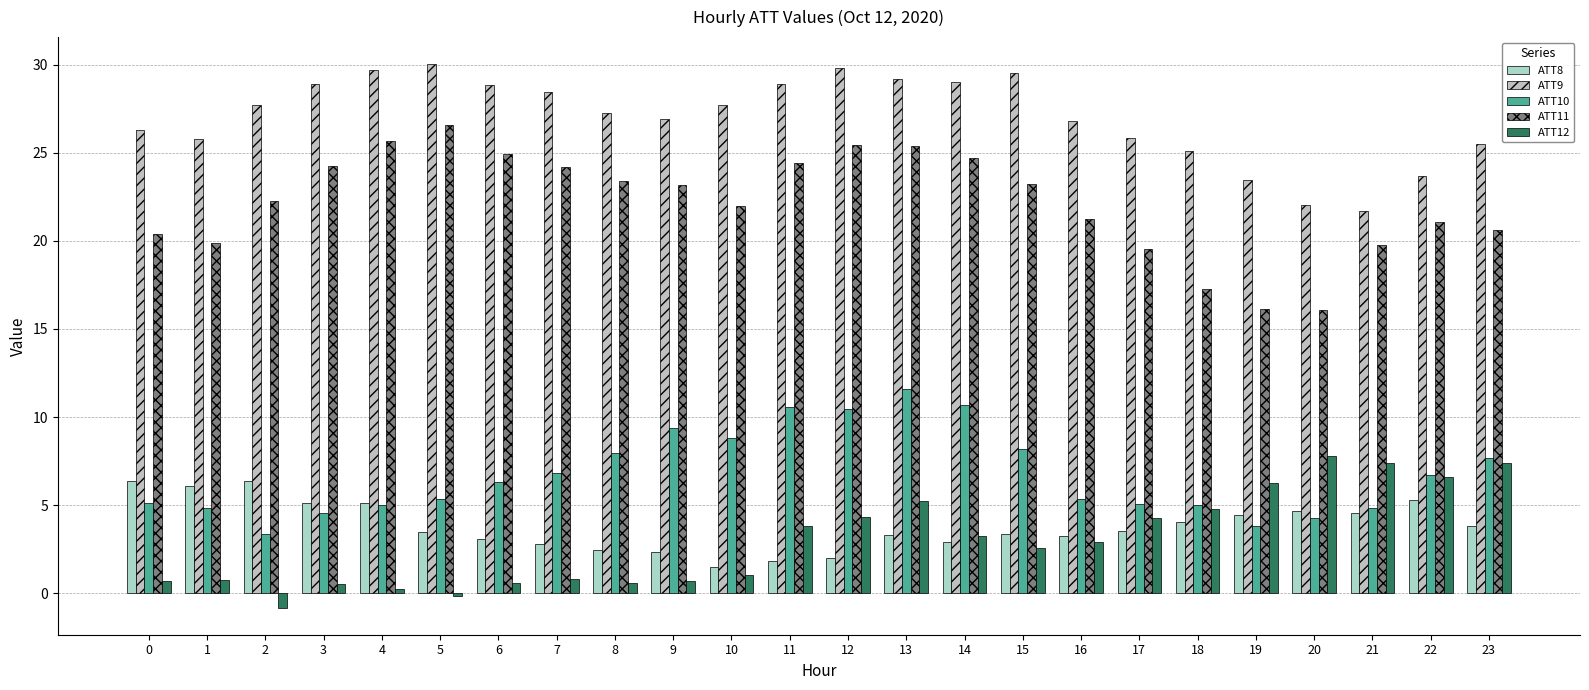

How many data points in ATT12 are less than 2?

11